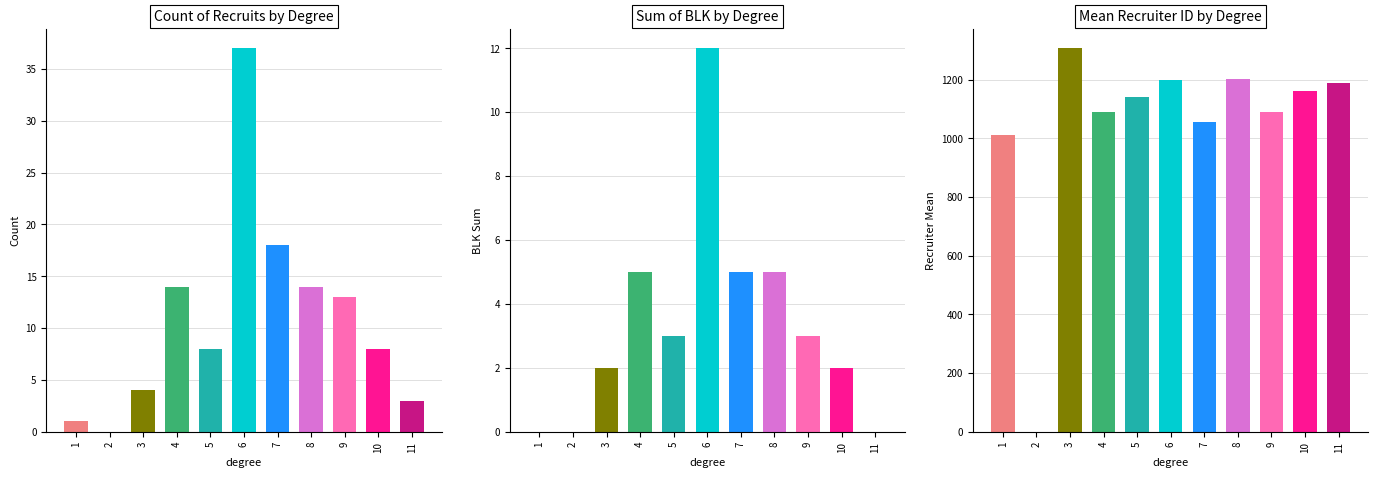

Where is Count nearest to the value 18?

7